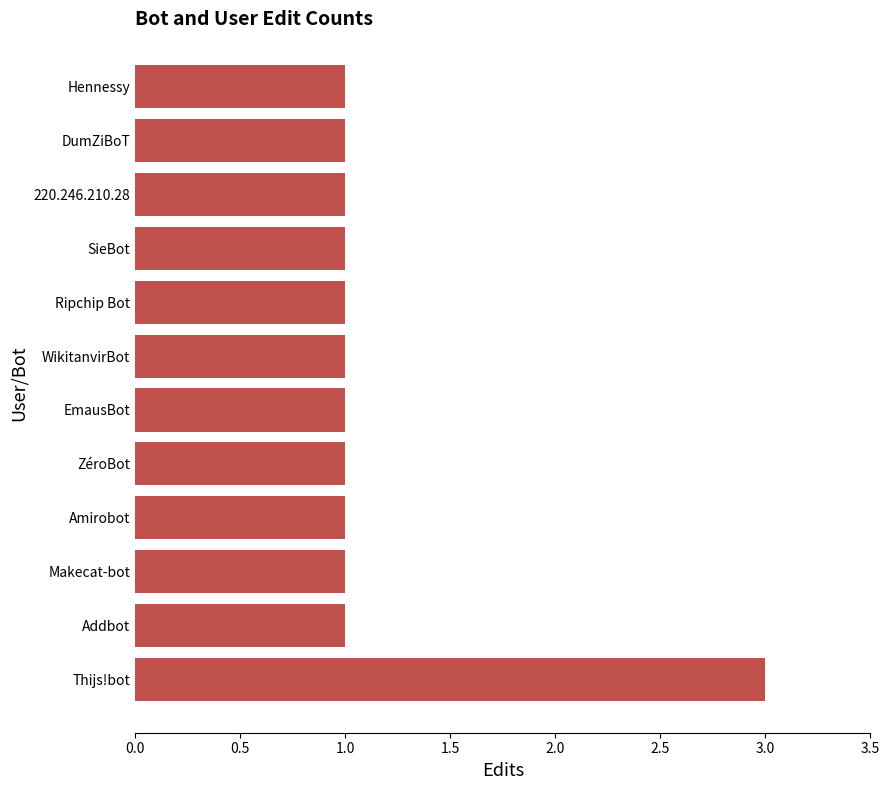

How many values are between 1 and 2?

11